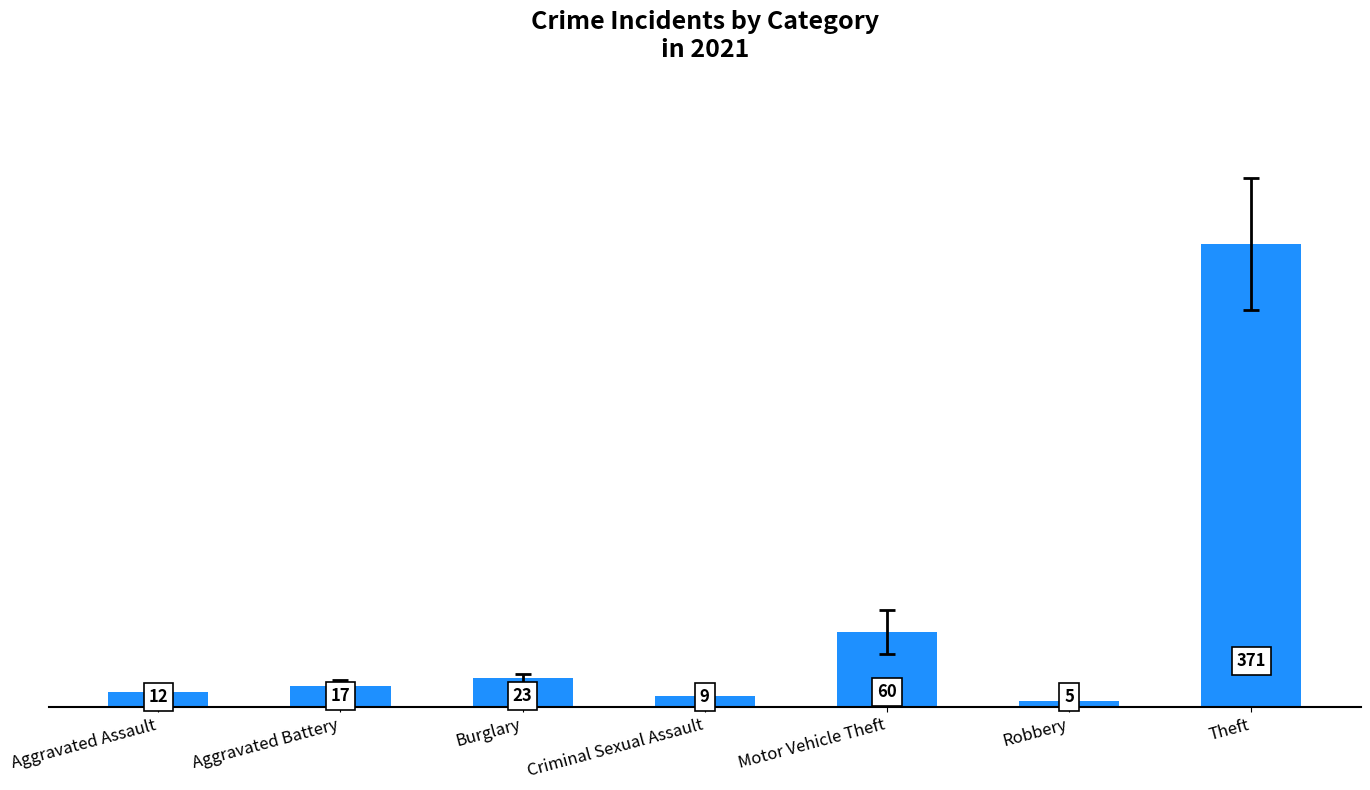

Reading left to right, list all the values displayed in this chart.

Aggravated Assault=12	Aggravated Battery=17	Burglary=23	Criminal Sexual Assault=9	Motor Vehicle Theft=60	Robbery=5	Theft=371